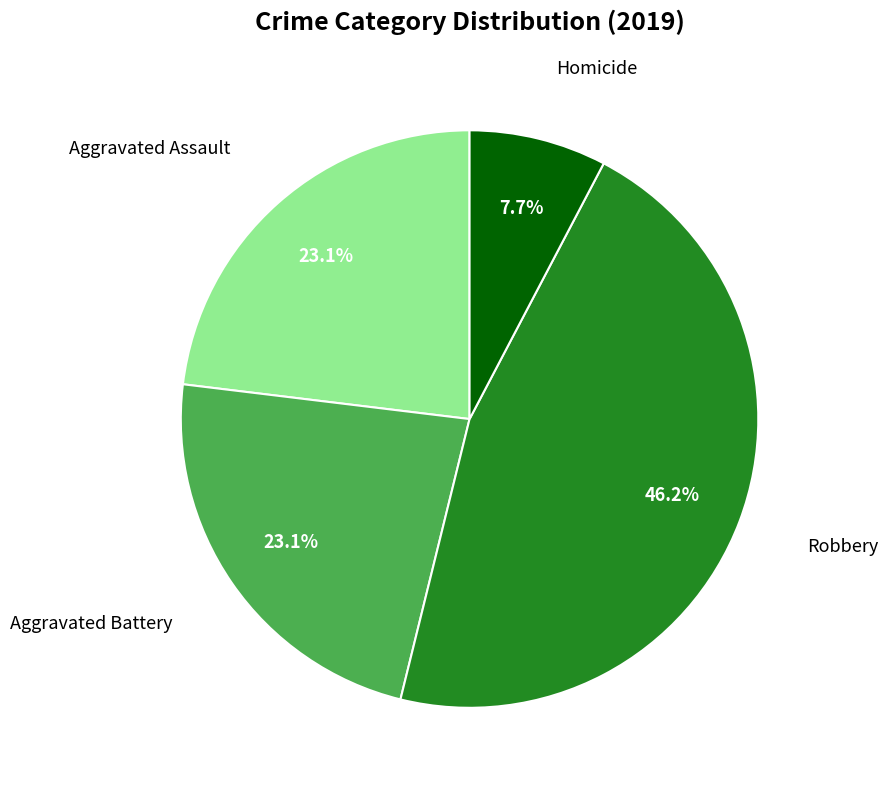

Does any single category account for the majority?

No